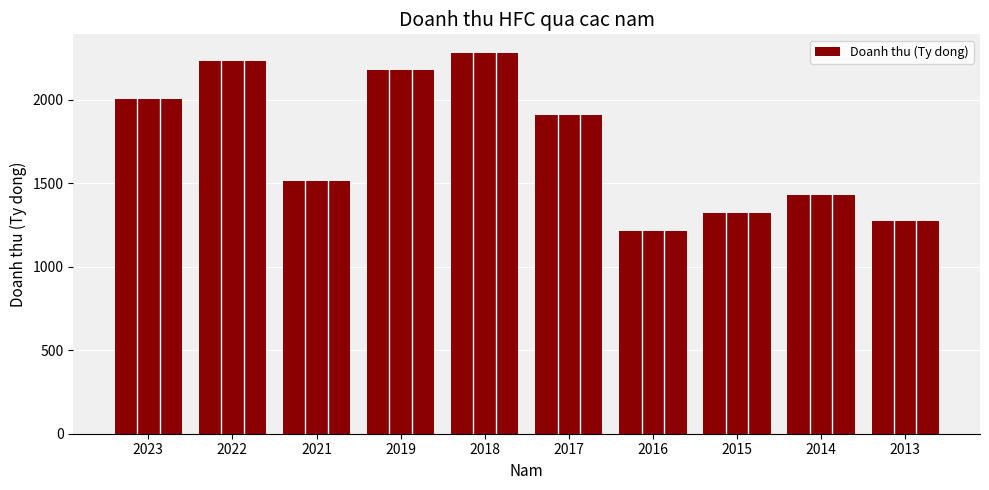

At which category does the chart reach its minimum across all series?

2016